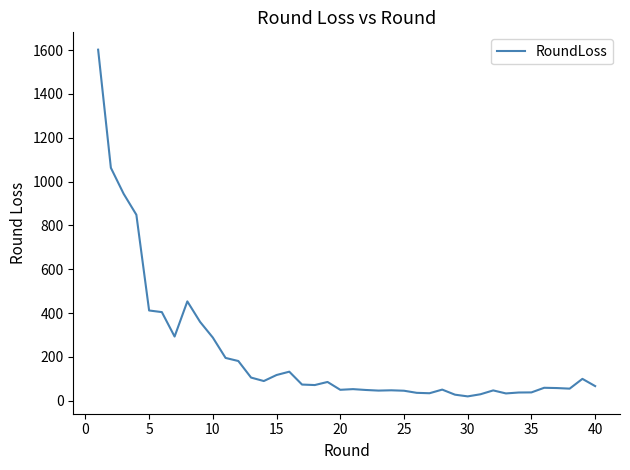

What is the greatest value displayed?

1602.2